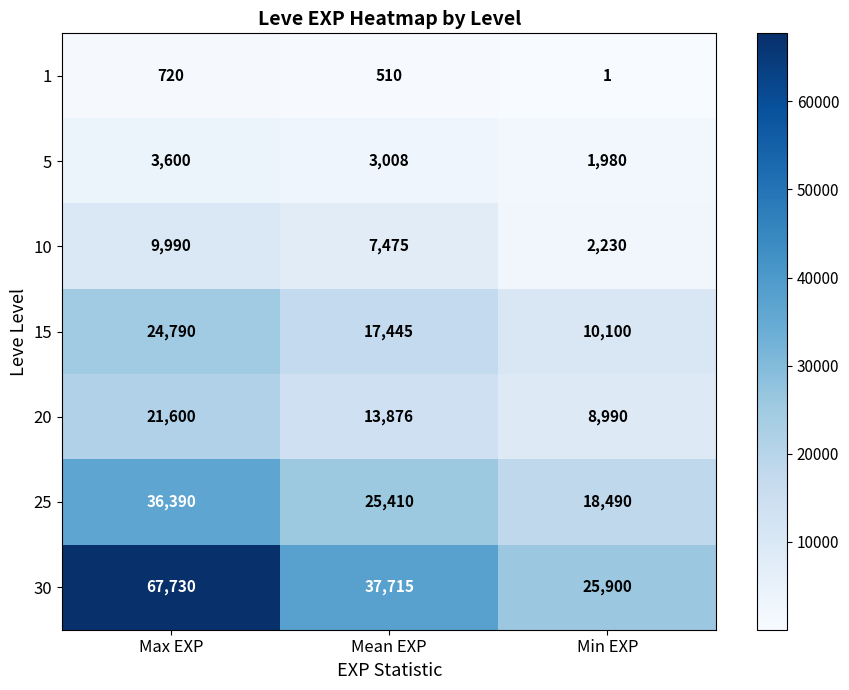

What is the total value across all series at Min EXP?

67691